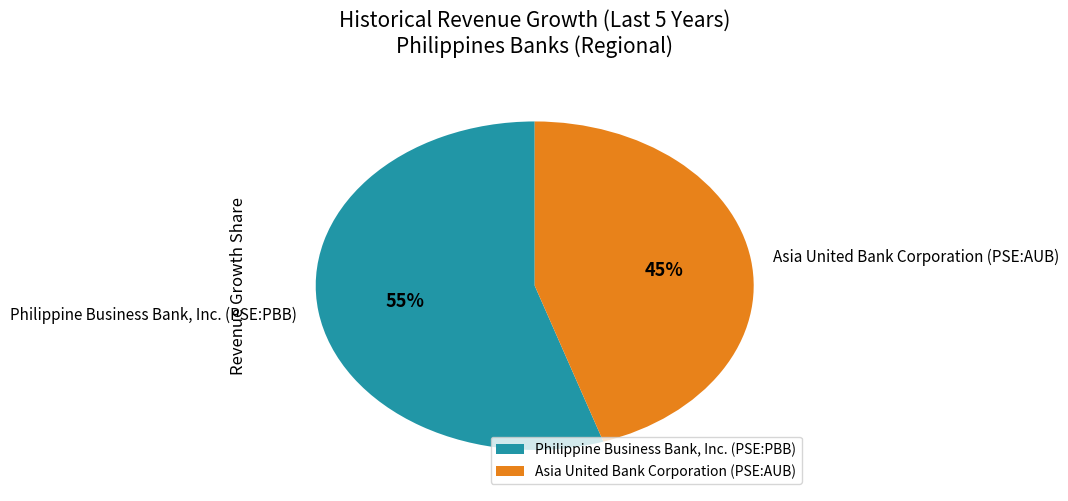

Count the number of slices in the pie.

2